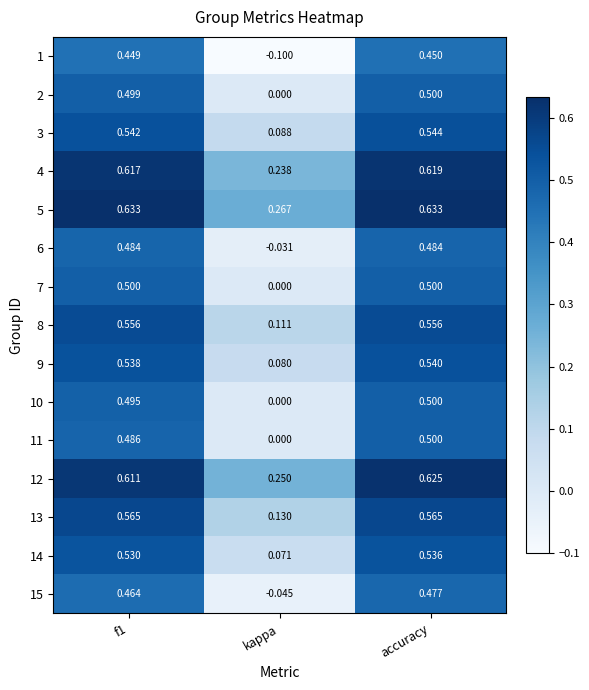

At which label is 1 closest to 0?

kappa